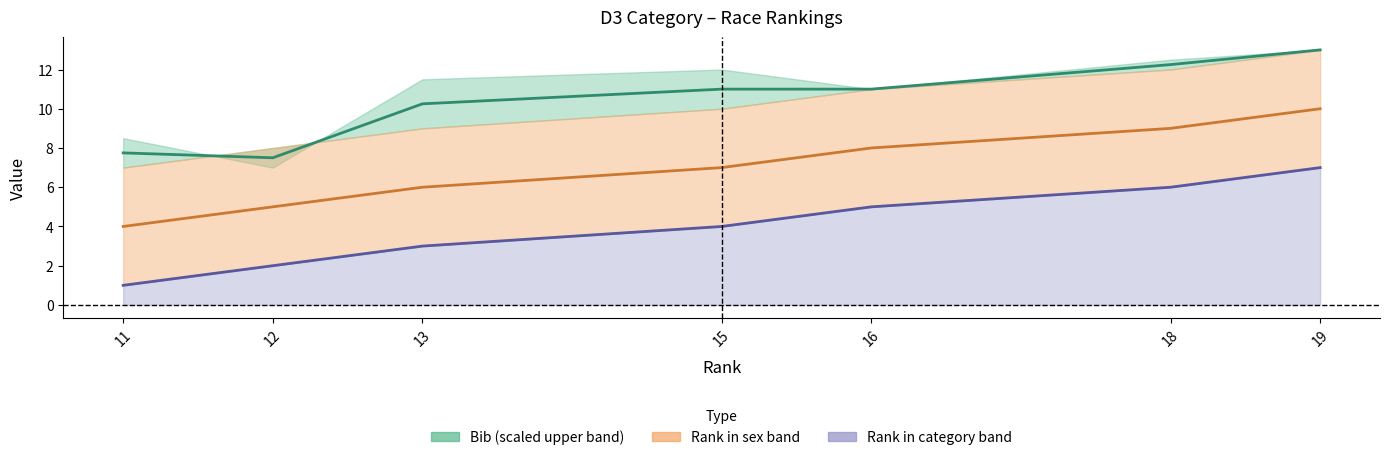

What is the value of the Rank in sex midline point at the 2nd from the left?

5.0